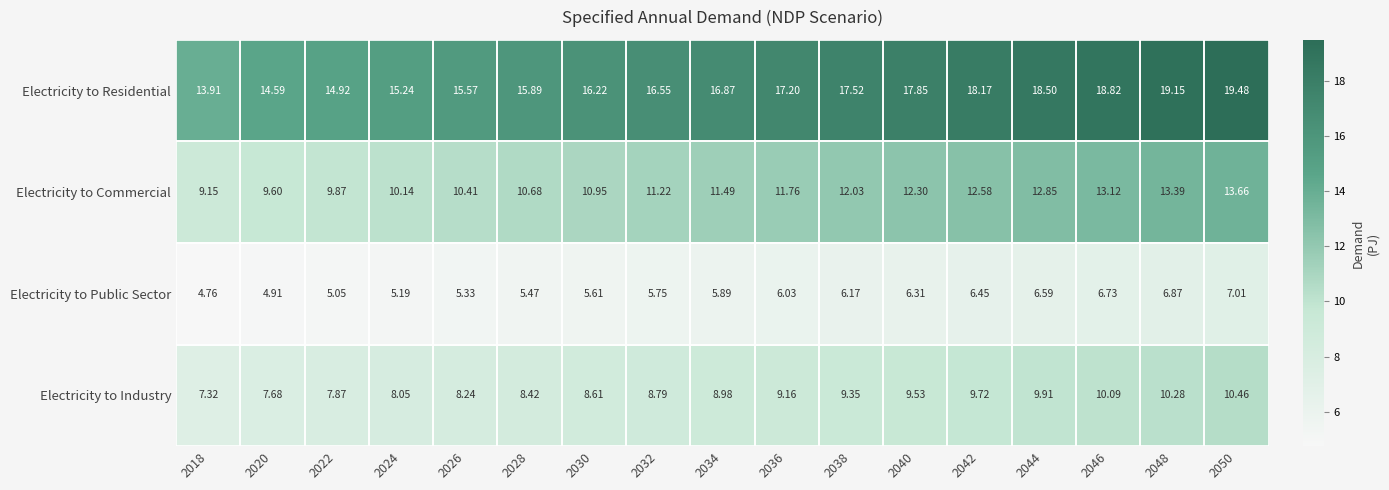

Which label corresponds to the smallest value in the chart?

2018